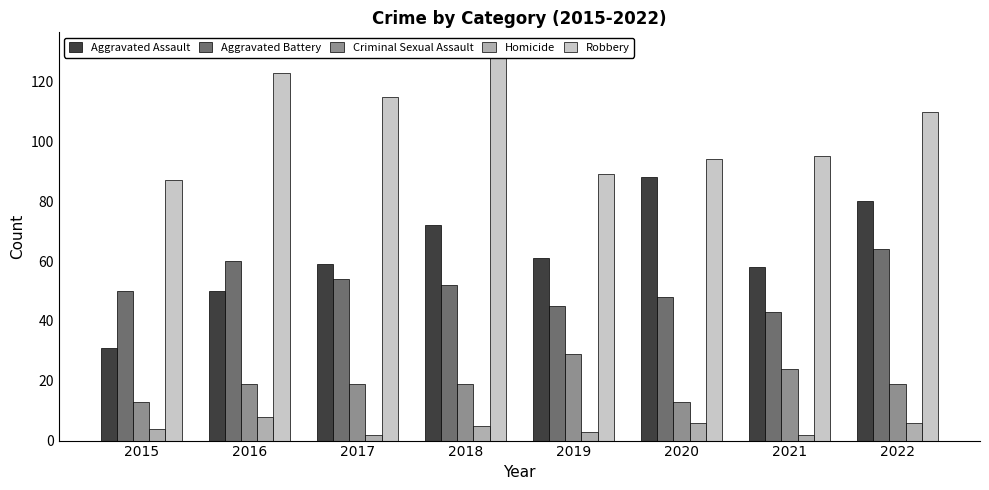

How many groups of bars are there?

8